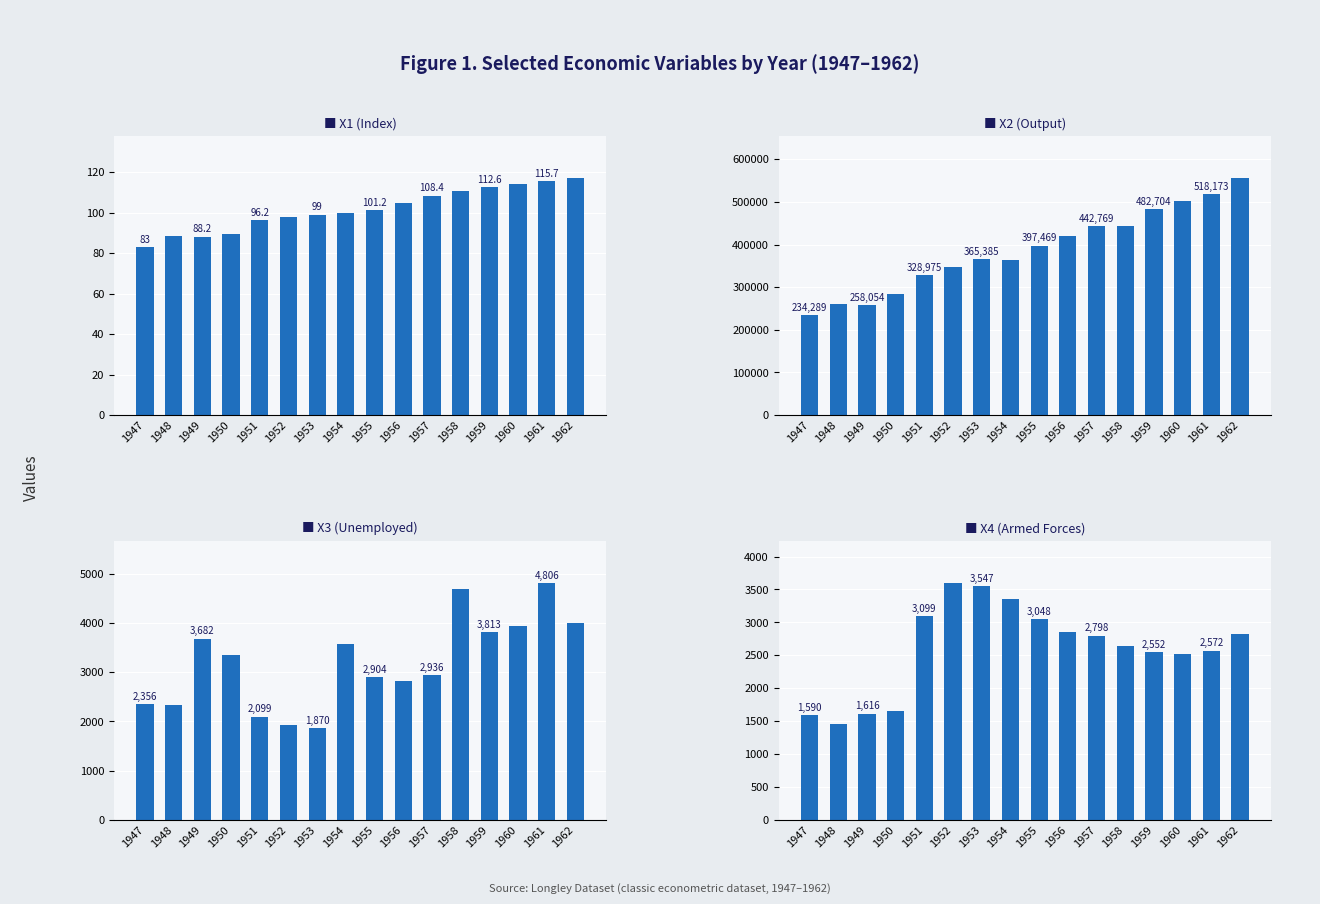

What is the difference between the second highest and second lowest values in the X4 series?

1957.0